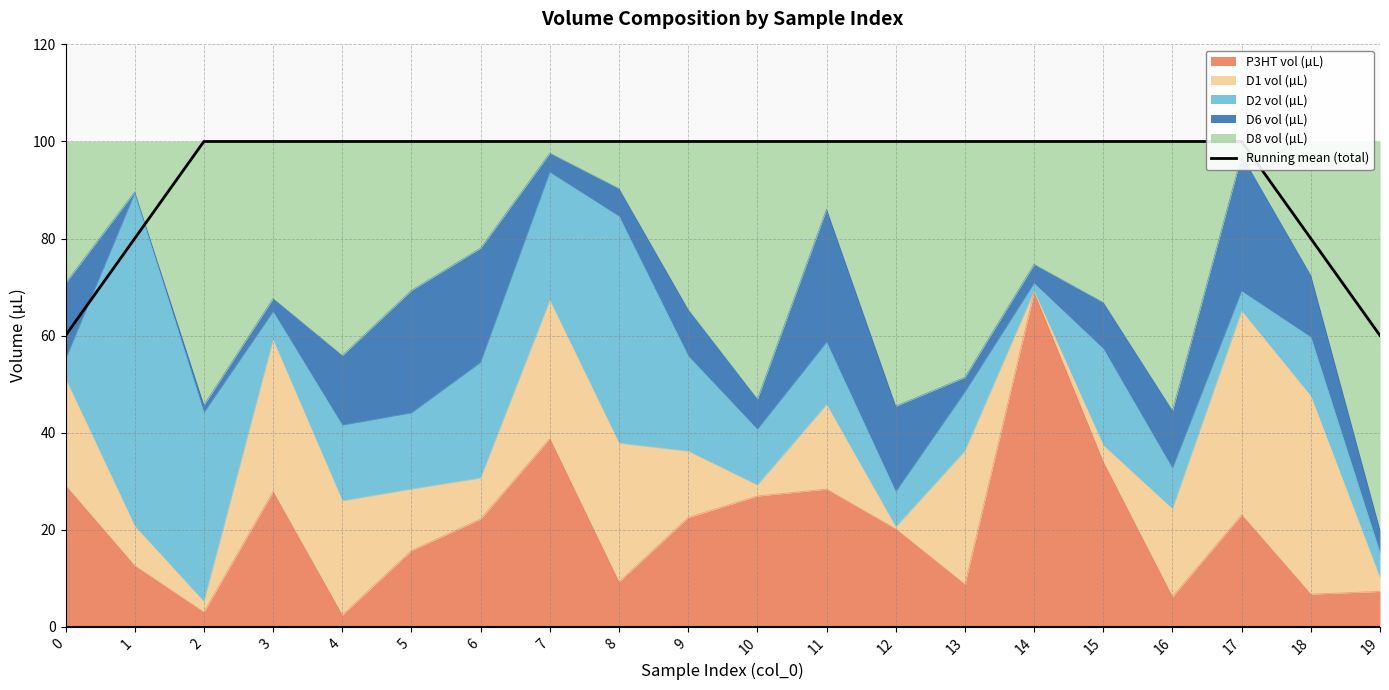

Is it true that the value at 3 is 100.0?

True